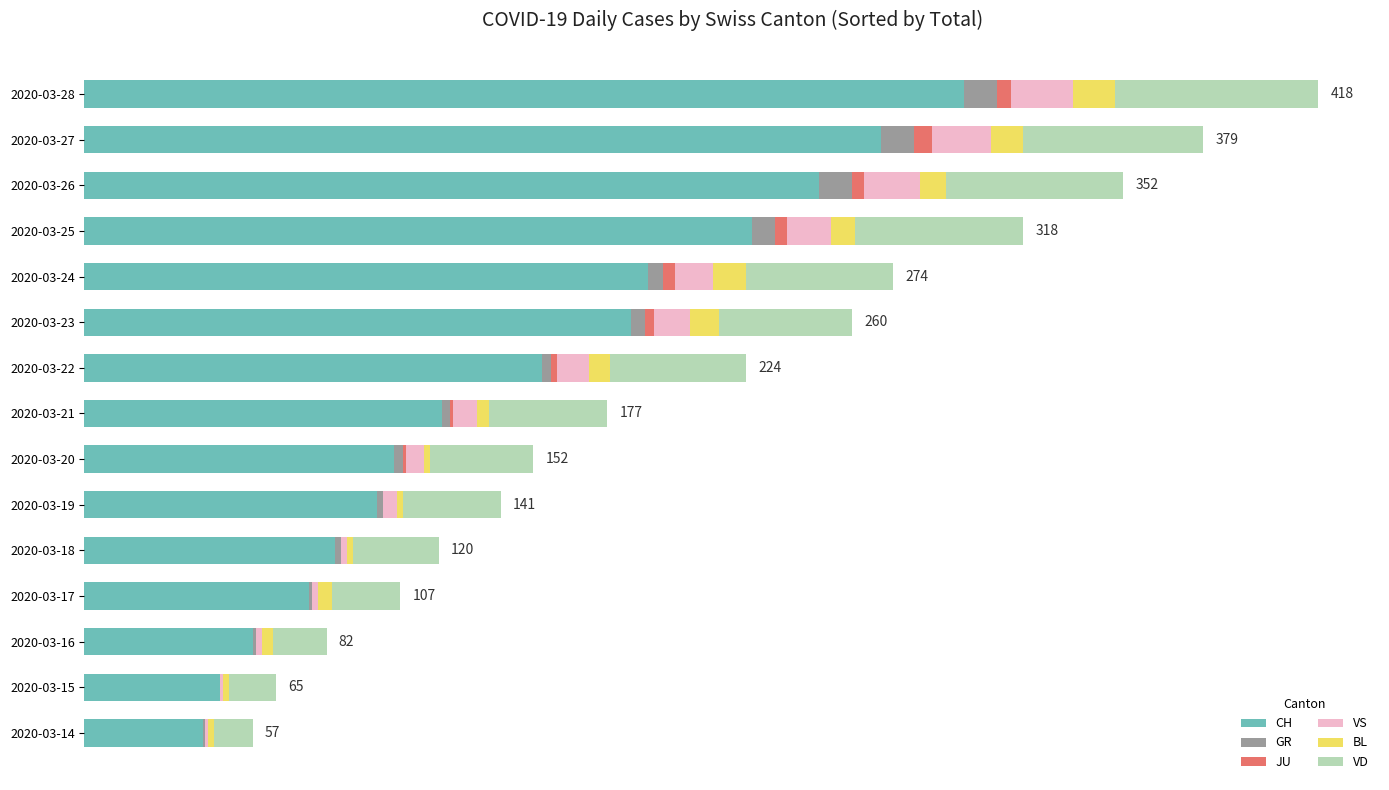

What are all the series names shown in the legend?

CH, GR, JU, VS, BL, VD